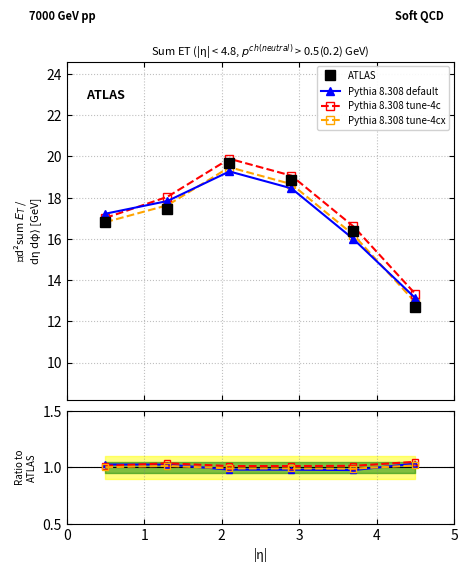

Where do Pythia 8.308 tune-4cx and Pythia 8.308 default first cross each other?

1 and 2